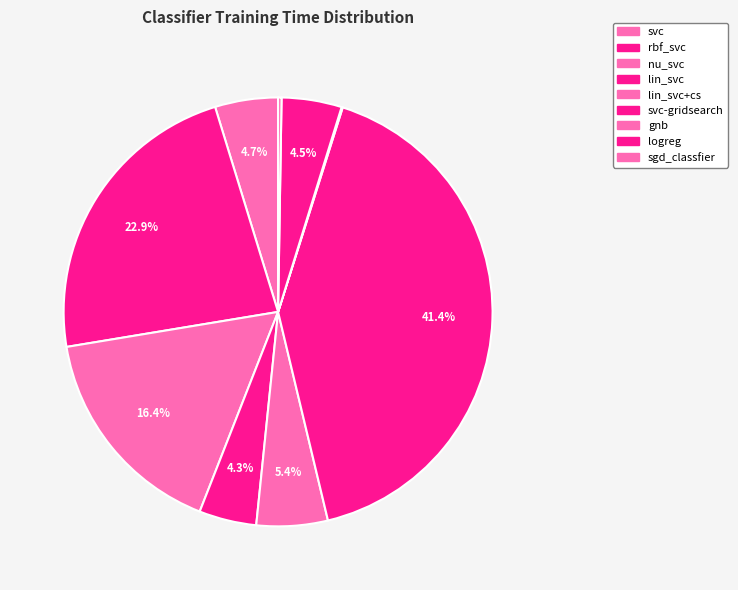

Which category has the biggest portion of the pie?

svc-gridsearch